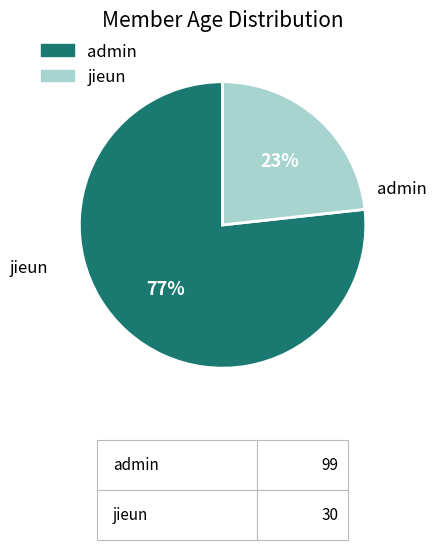

Approximately how many times larger is the value at admin compared to jieun?

3.3